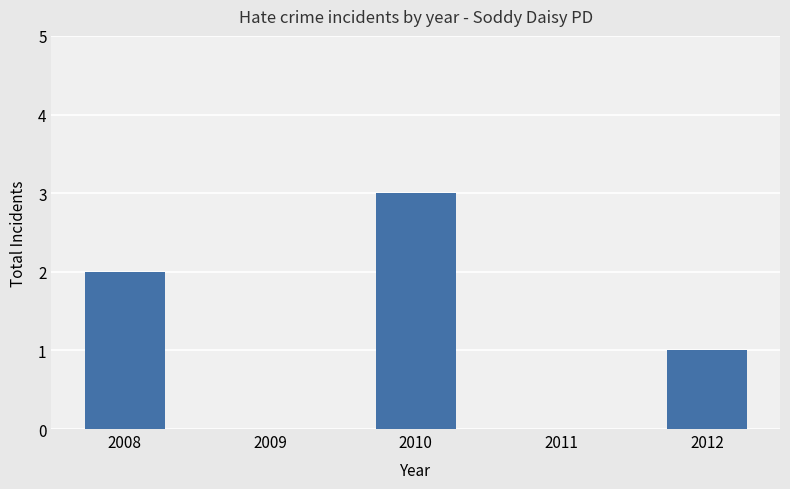

Which category has the highest value across all series?

2010